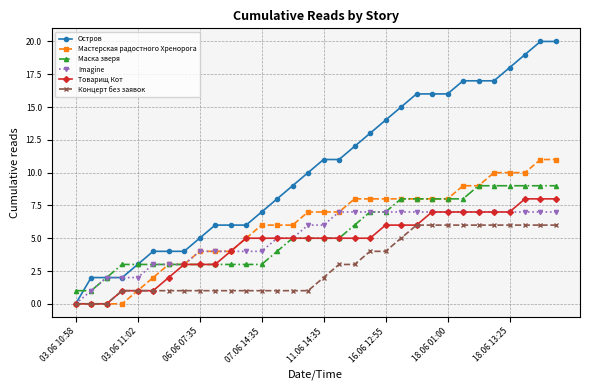

What are all the series names shown in the legend?

Остров, Мастерская радостного Хренорога, Маска зверя, Imagine, Товарищ Кот, Концерт без заявок